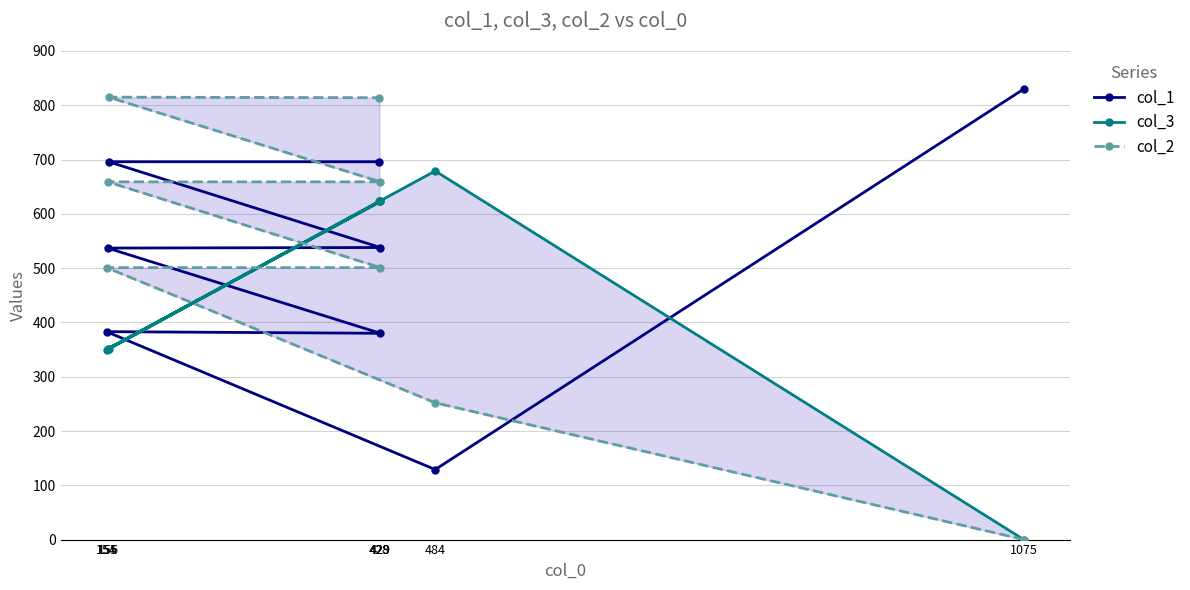

The value of col_3 at 429 is 623. True or false?

True